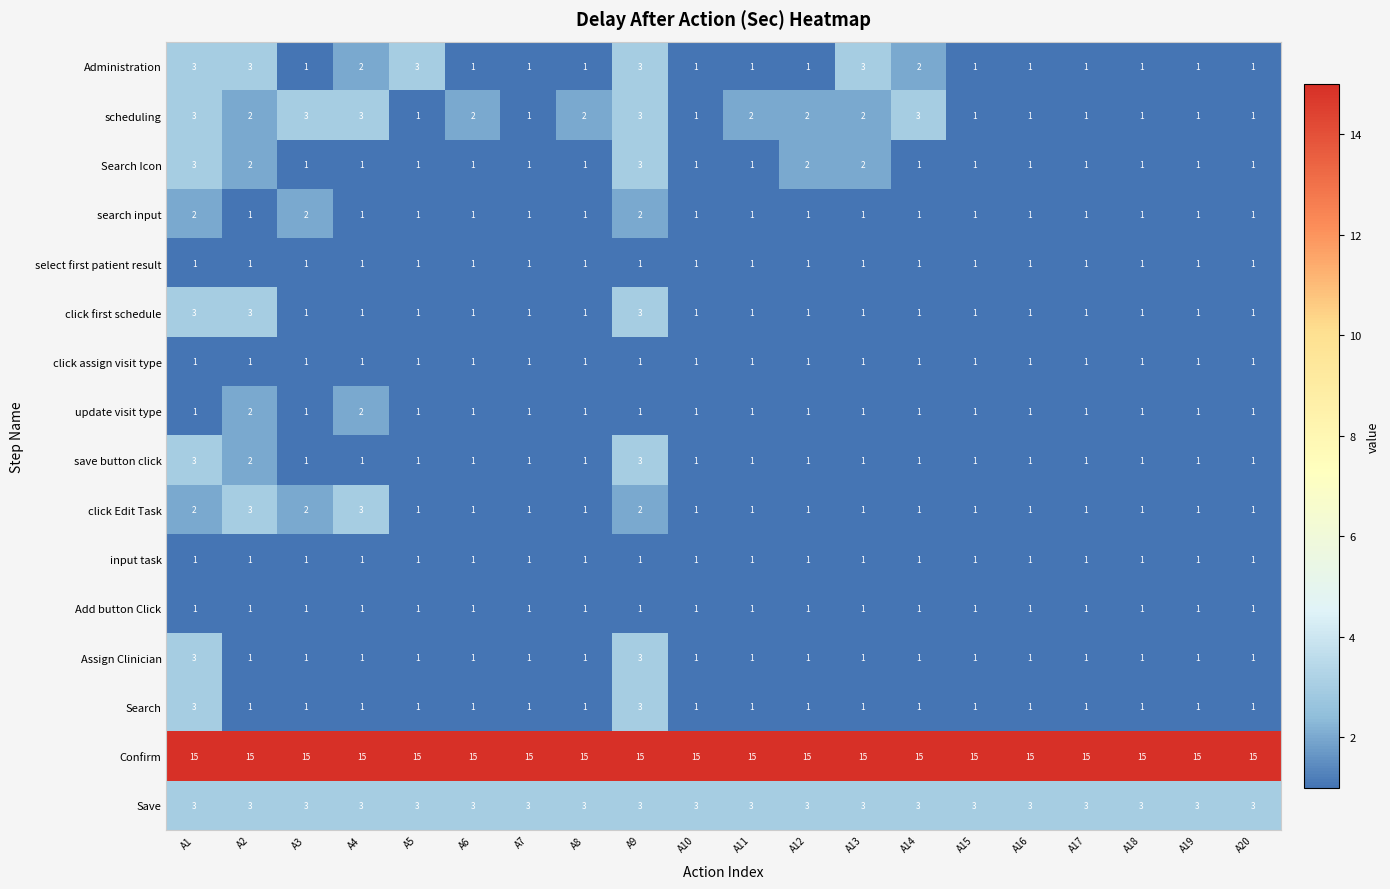

At which label does scheduling first exceed 2?

A1